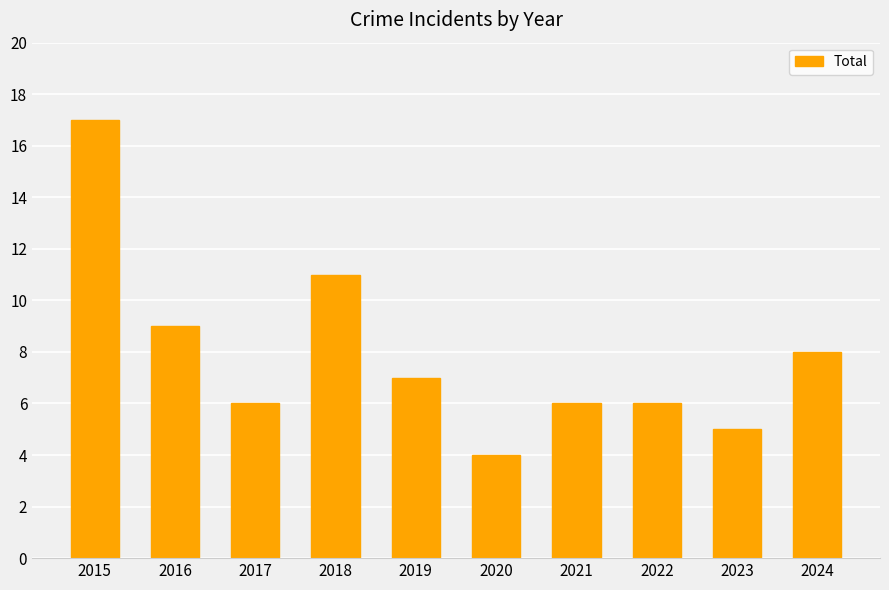

Between 2023 and 2019, which is larger?

2019